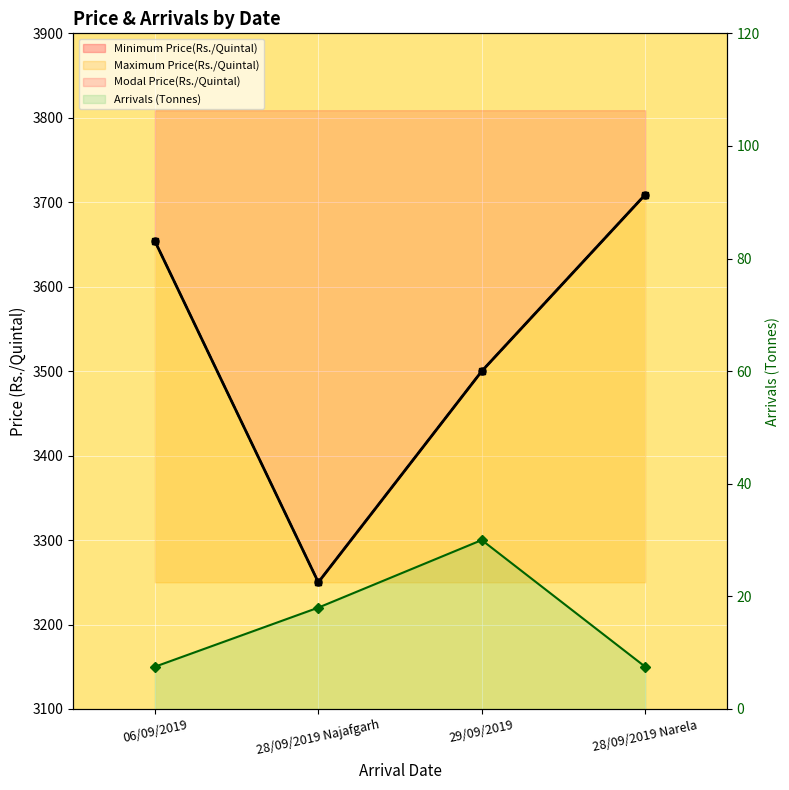

Read the Arrivals (Tonnes) value at 06/09/2019.

7.5